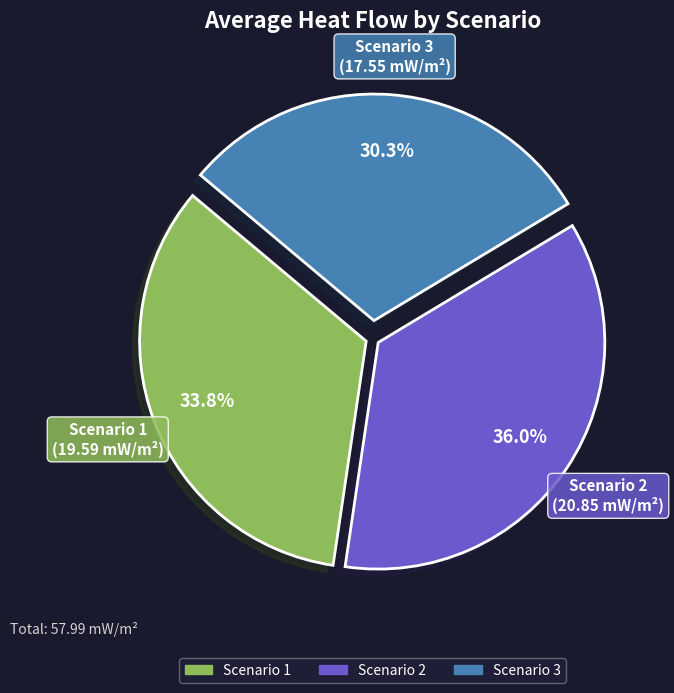

Approximately how many times larger is the value at Scenario 3 compared to Scenario 1?

0.9